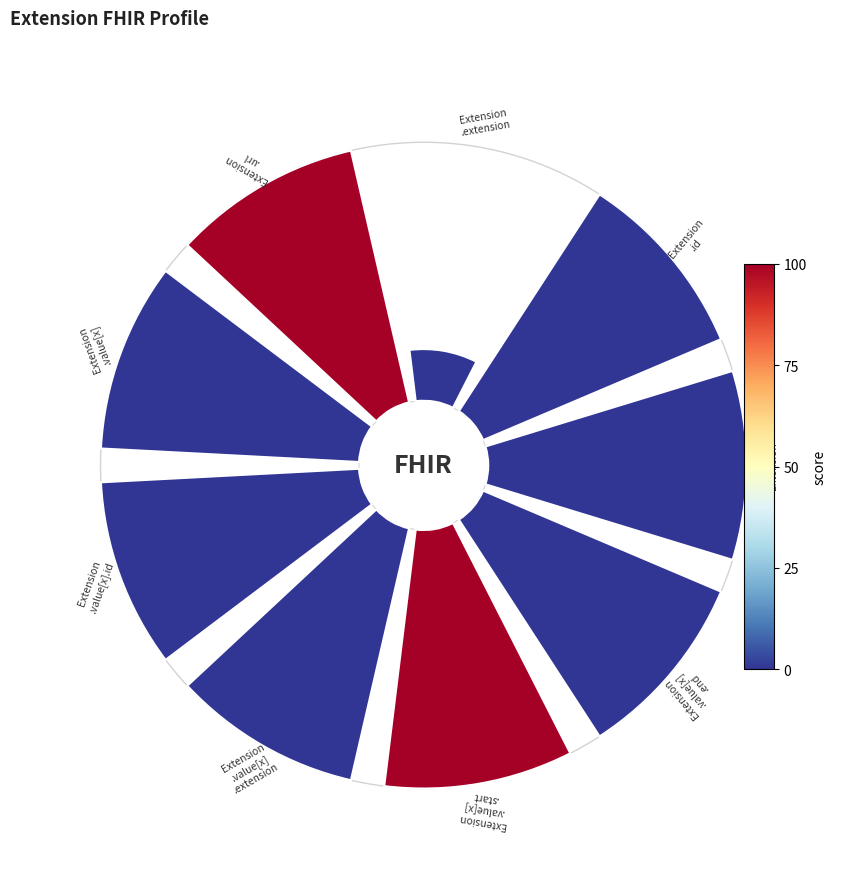

Count the number of slices in the pie.

9